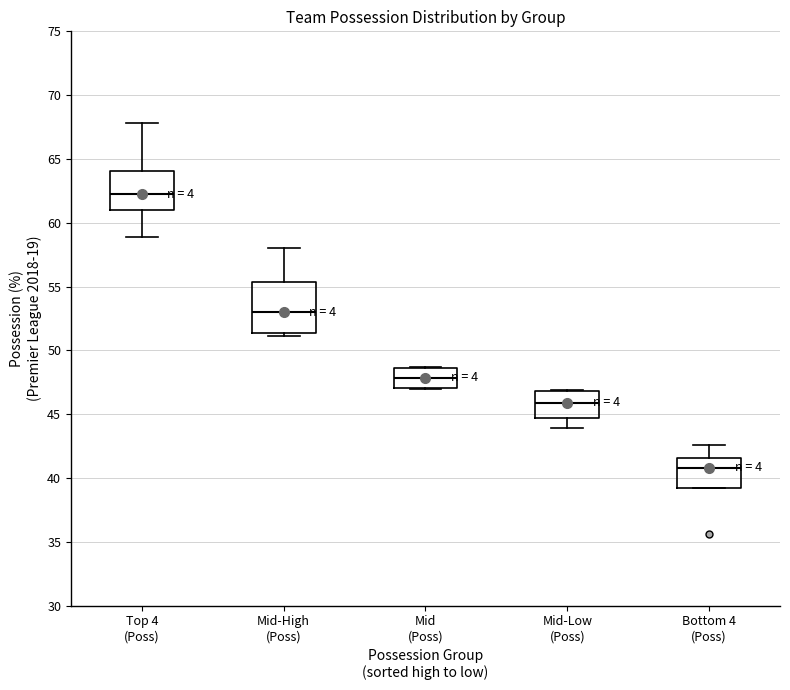

Reading left to right, read every box against the y-axis: the position of its median line, the range the box covers, and the ends of its whiskers. The values are not printed on the chart, so give them approximately, as read against the axis.

Top 4 (Poss): median 62.5, box 61.0 to 64.0, whiskers 59.0 to 68.0
Mid-High (Poss): median 53.0, box 51.5 to 55.5, whiskers 51.0 to 58.0
Mid (Poss): median 48.0, box 47.0 to 48.5, whiskers 47.0 to 48.5
Mid-Low (Poss): median 46.0, box 44.5 to 47.0, whiskers 44.0 to 47.0
Bottom 4 (Poss): median 41.0, box 39.0 to 41.5, whiskers 39.0 to 42.5